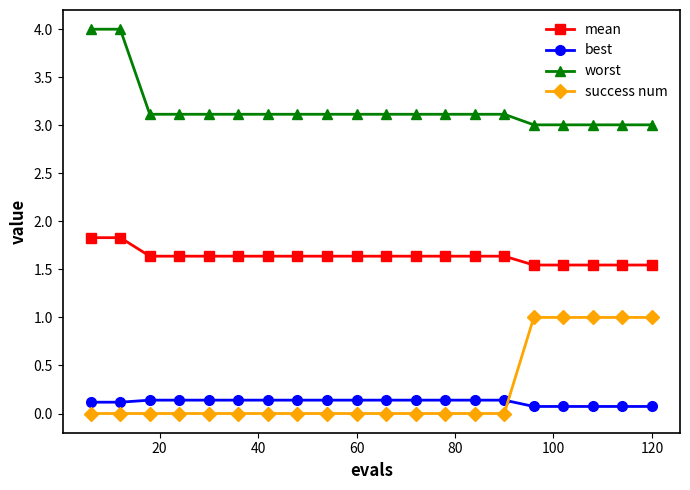

What is the sum of all best values?

2.4